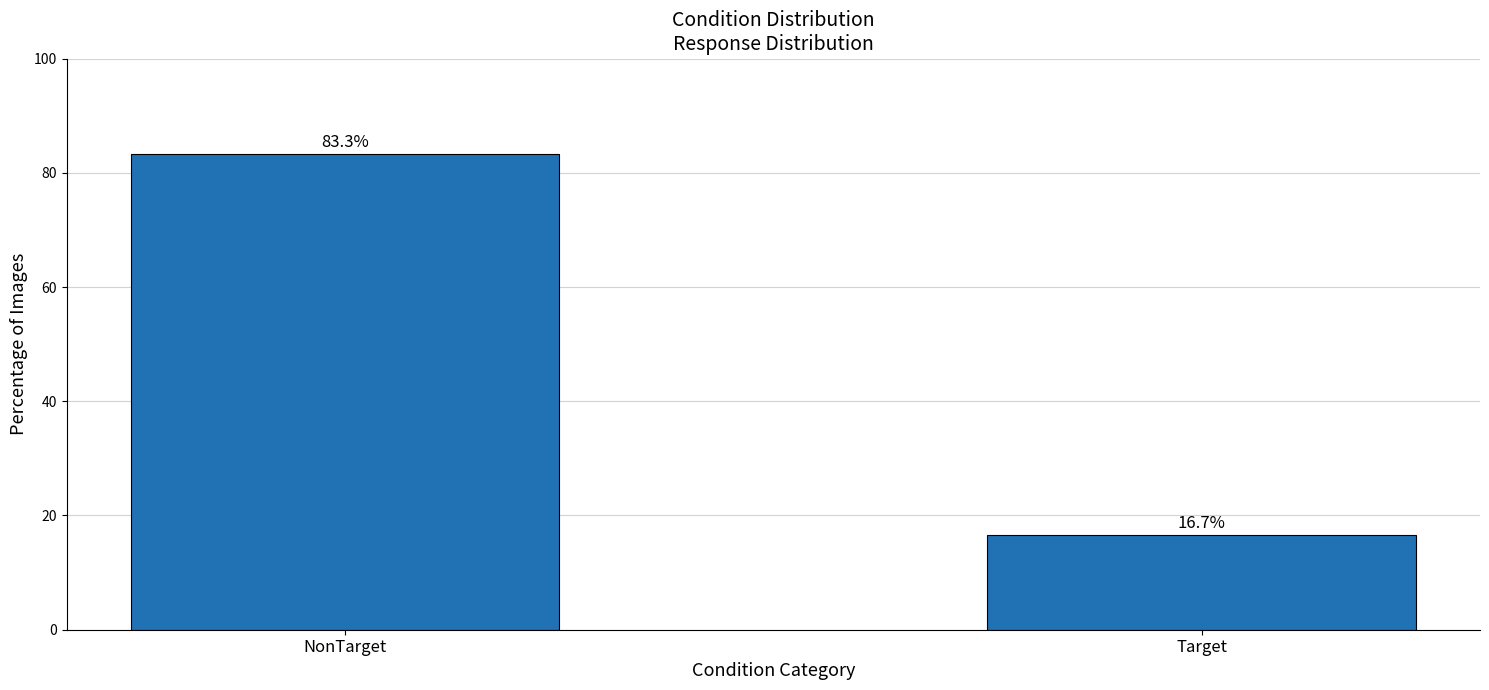

Rank the categories by value from lowest to highest.

Target, NonTarget